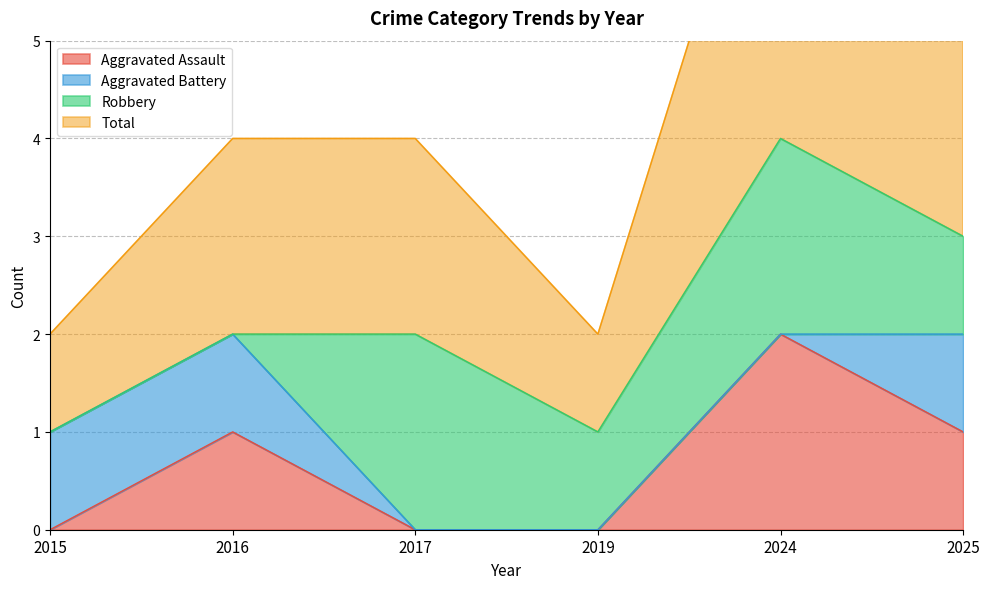

The Aggravated Assault series shows 0 at 2017. True or false?

True